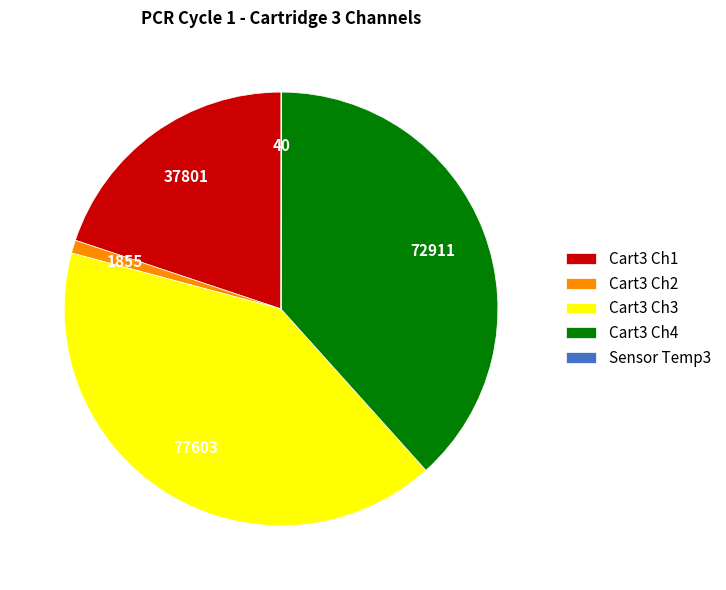

The Cart3 Ch2 slice represents 1% of the pie. True or false?

True